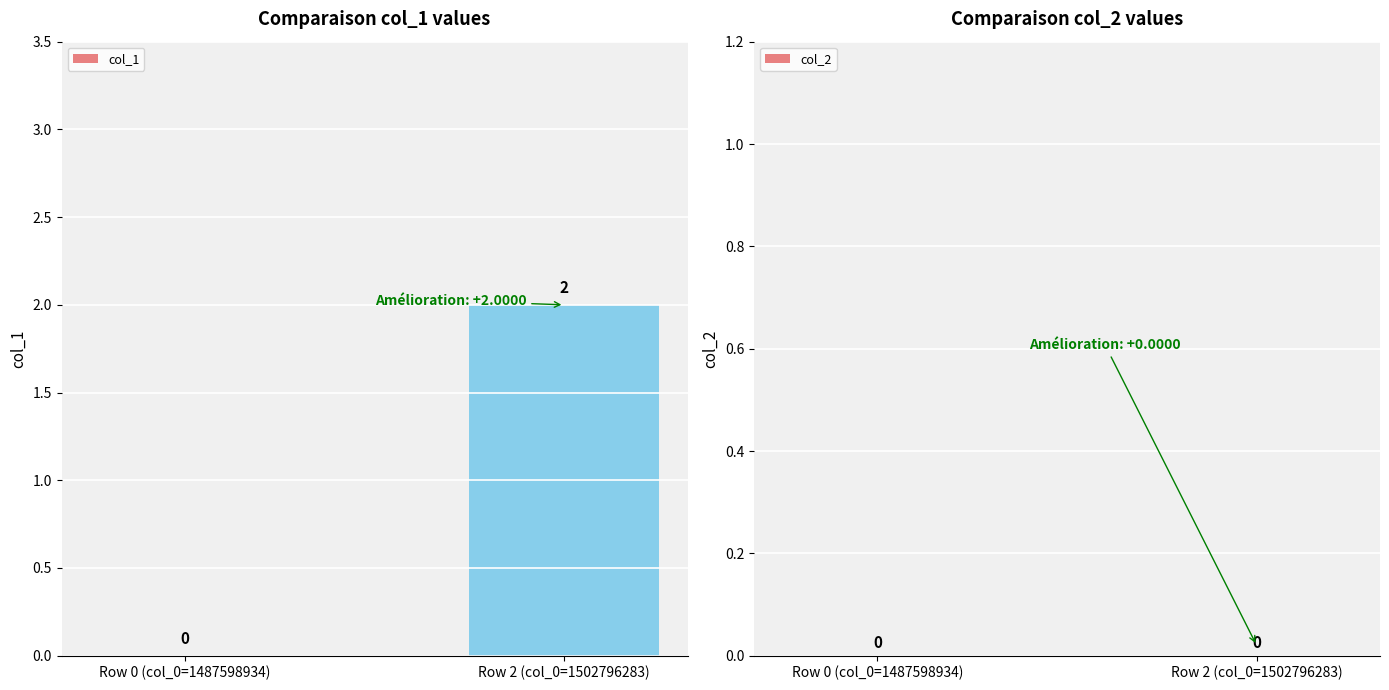

True or false: the data shows -1 at Row 0 (col_0=1487598934).

False